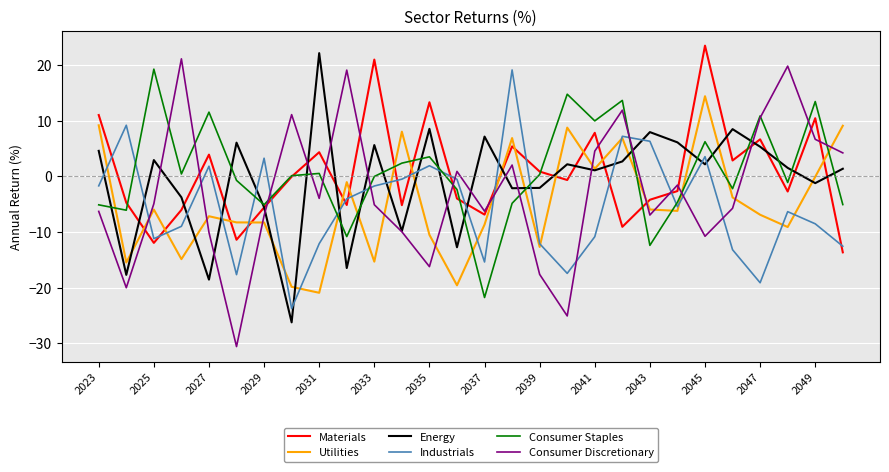

At how many categories does at least one series exceed 0?

28